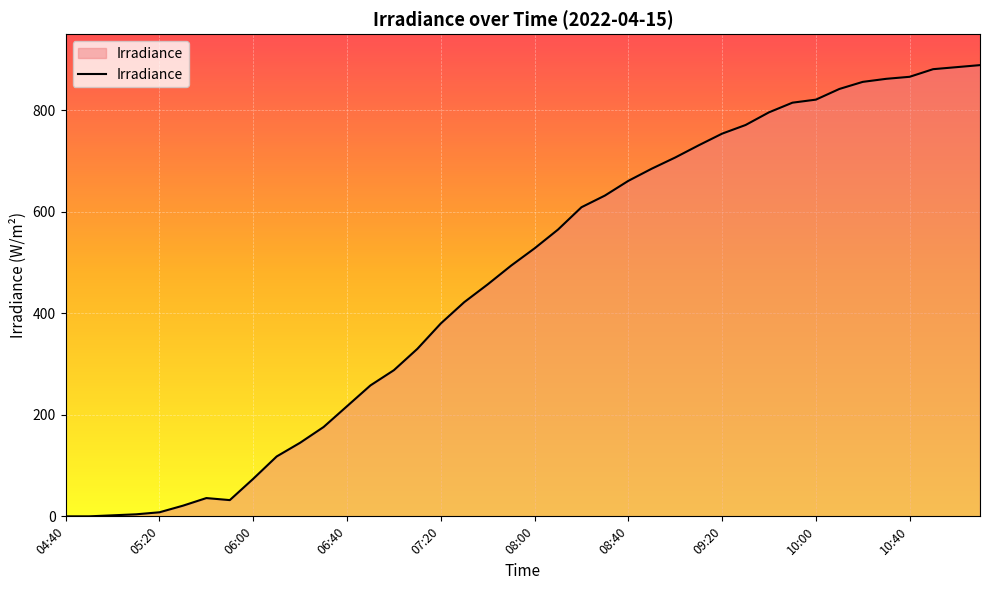

How many lines are shown in the chart?

1